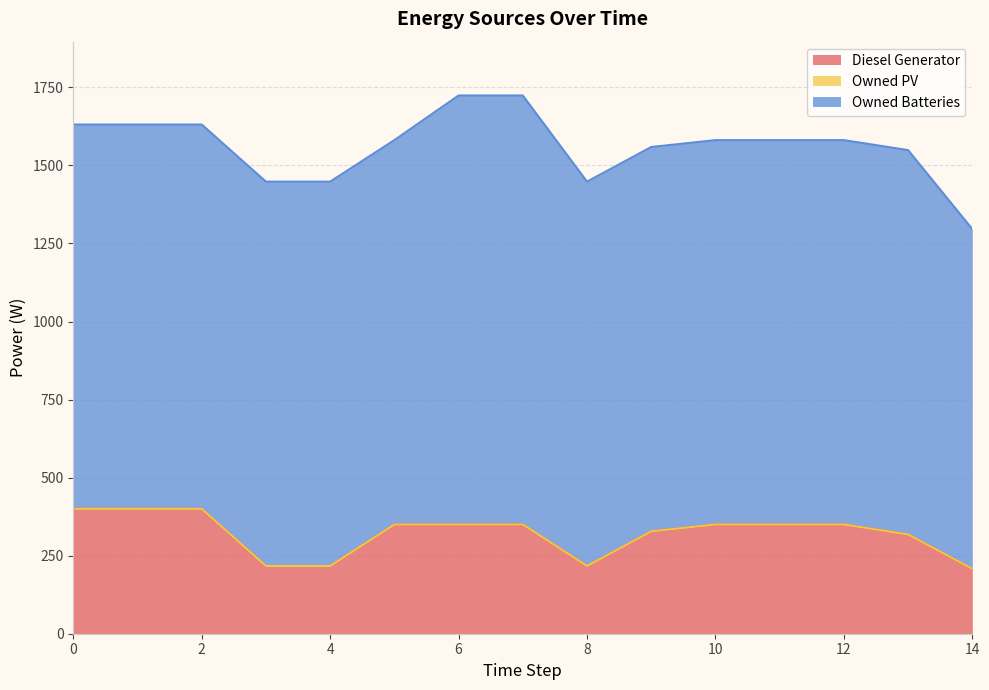

Reading right to left, extract all data points from this chart.

Diesel Generator: 14=208	13=318	12=350	11=350	10=350	9=328	8=217	7=350	6=350	5=350	4=217	3=217	2=400	1=400	0=400
Owned PV: 14=0	13=0	12=0	11=0	10=0	9=0	8=0	7=0	6=0	5=0	4=0	3=0	2=0	1=0	0=0
Owned Batteries: 14=1088	13=1231	12=1231	11=1231	10=1231	9=1231	8=1231	7=1374	6=1374	5=1231	4=1231	3=1231	2=1231	1=1231	0=1231